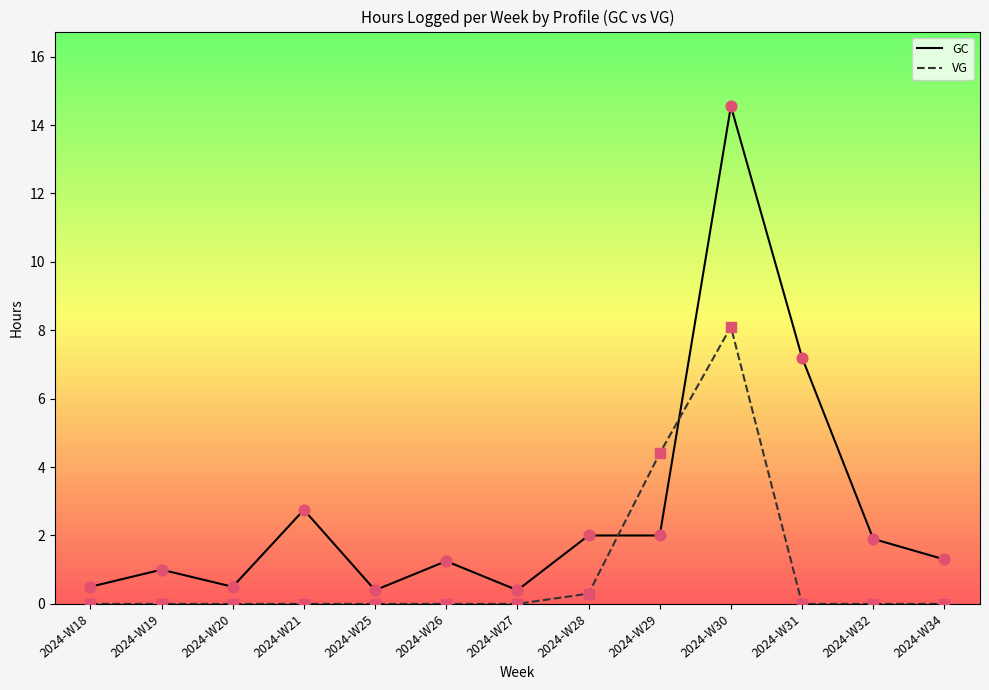

Is the value of GC at 2024-W26 greater than the value of VG at 2024-W20?

Yes